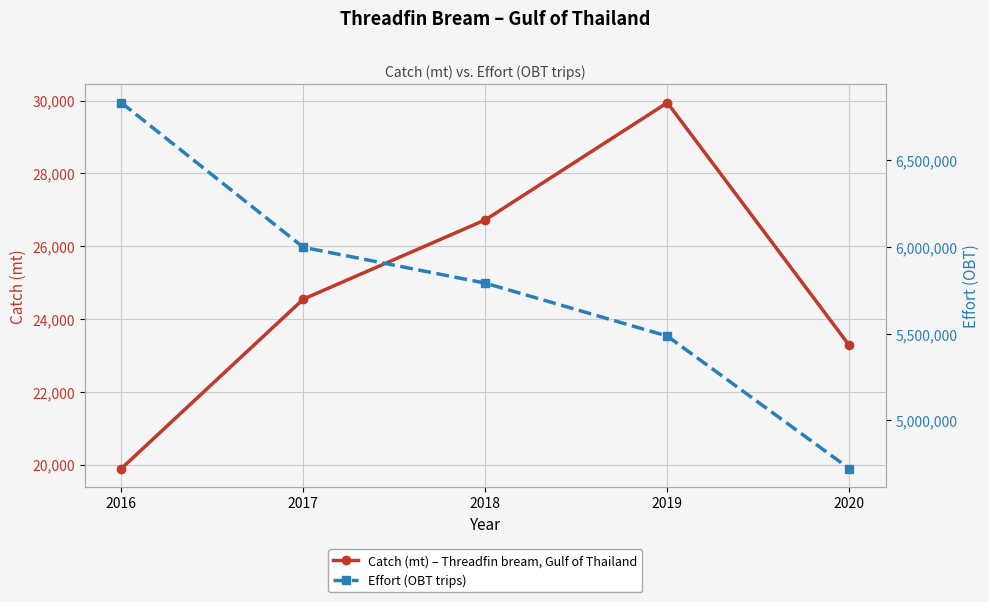

Between 2016 and 2017, which is larger?

2017